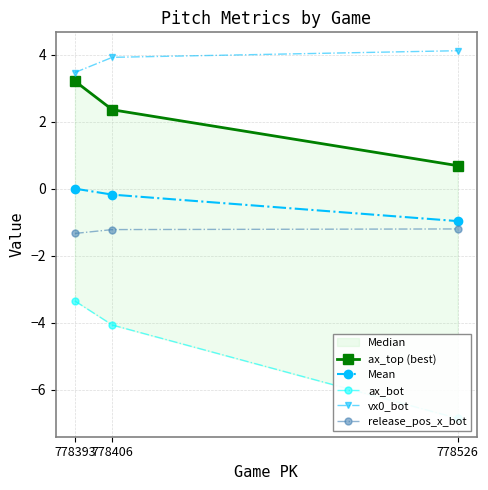

Rank the series at 778406 from highest to lowest value.

vx0_bot, ax_top (best), Mean, release_pos_x_bot, ax_bot